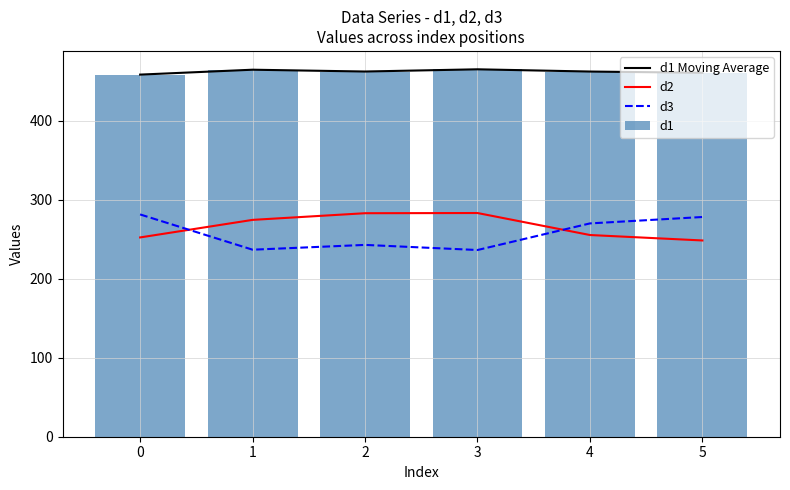

Which series changed the most between 1 and 2?

d2